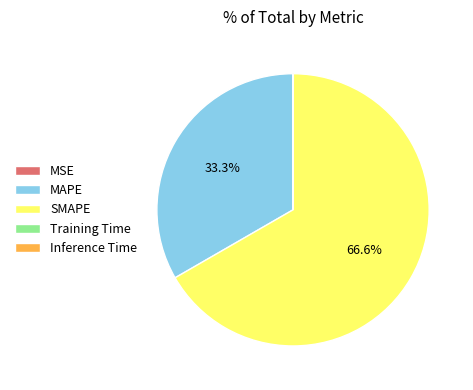

Approximately how many times larger is the value at MAPE compared to SMAPE?

0.5